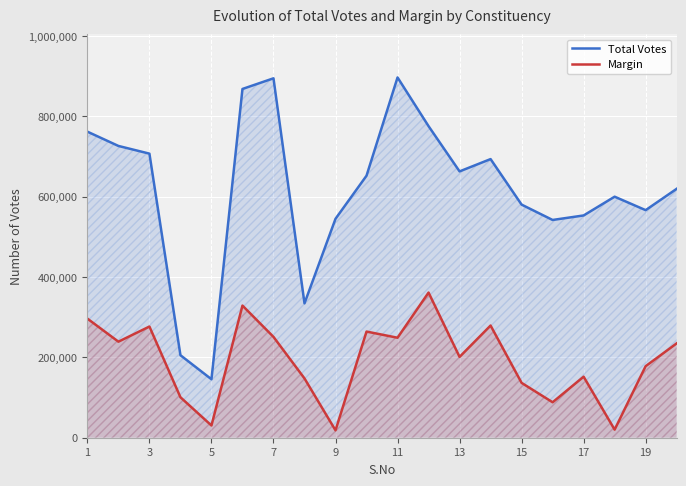

Which series has the largest total across all categories?

Total Votes